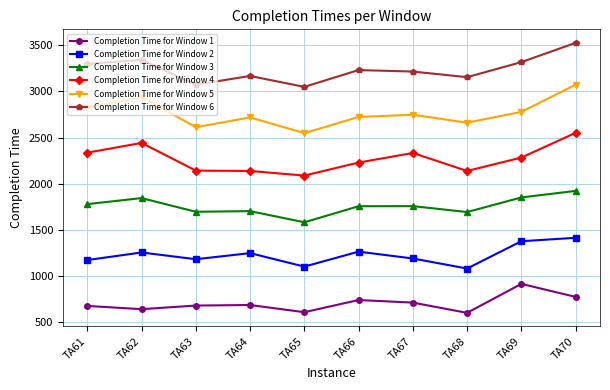

What is the approximate value of Completion Time for Window 1 at TA63?

680